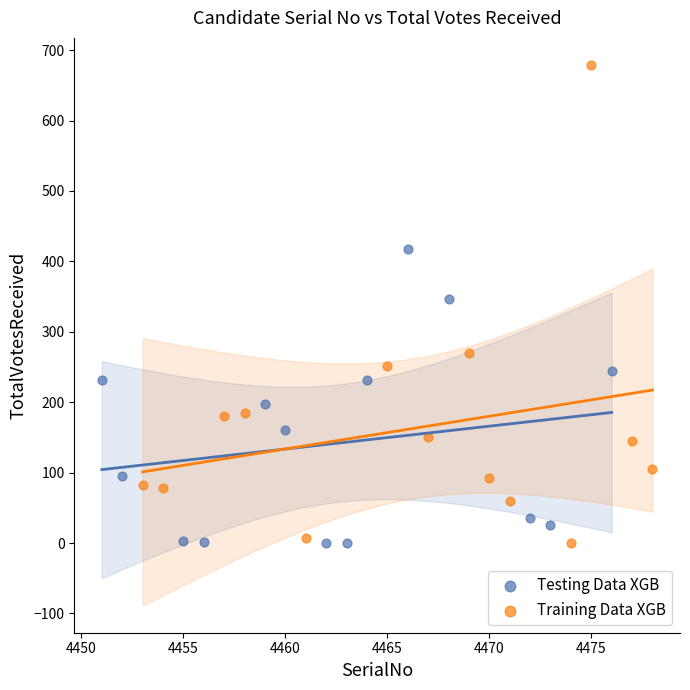

What are all the series names shown in the legend?

Testing Data XGB, Training Data XGB